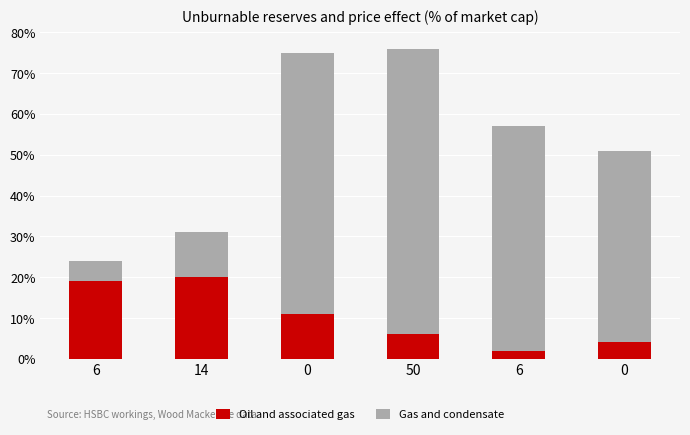

At which category is the sum across all series the highest?

50